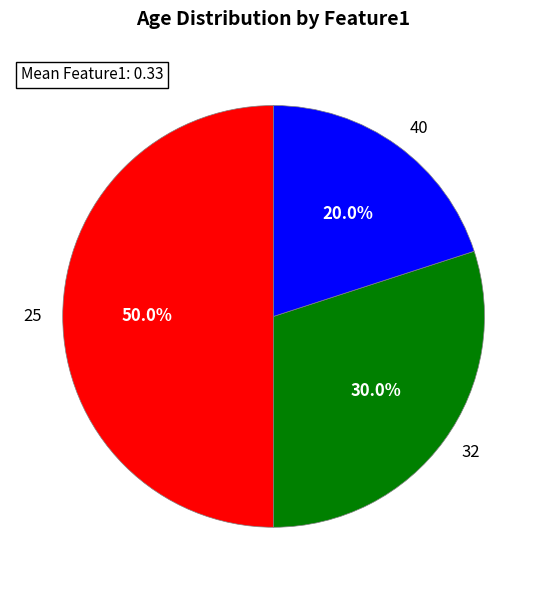

What is the smallest slice in the pie chart?

40